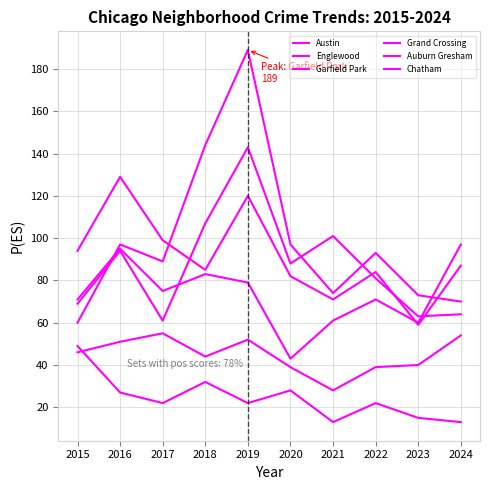

How many series are shown in this chart?

6